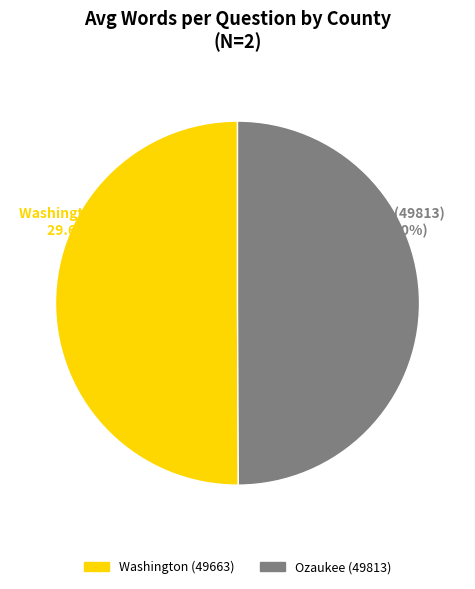

To the nearest percent, what is the combined percentage of Washington (49663) and Ozaukee (49813)?

100%